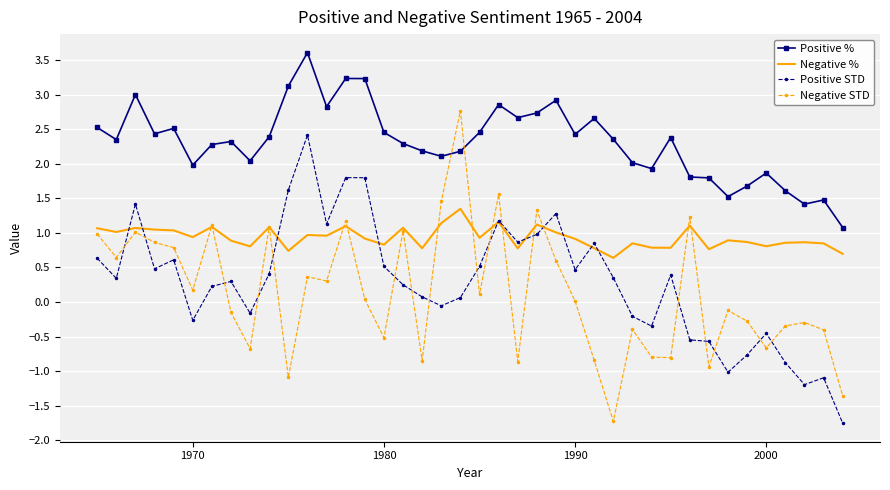

What is the average value of the Negative STD series?

0.1